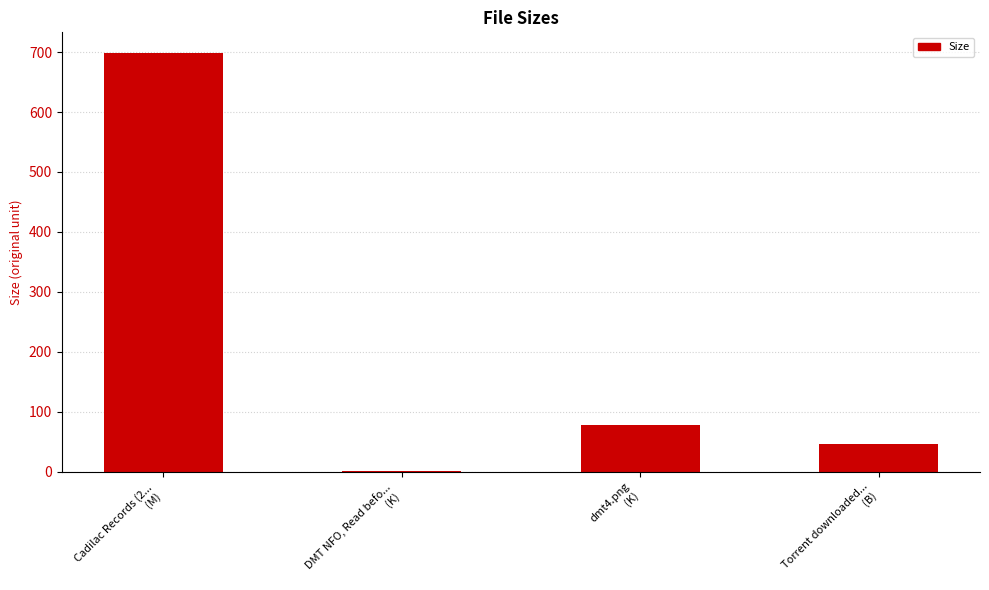

What is the sum of all values?

823.8